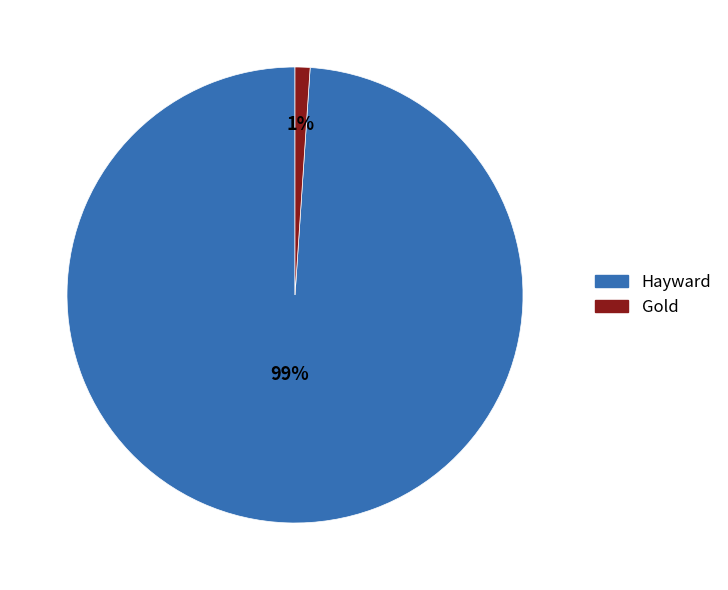

Does any single category account for the majority?

Yes